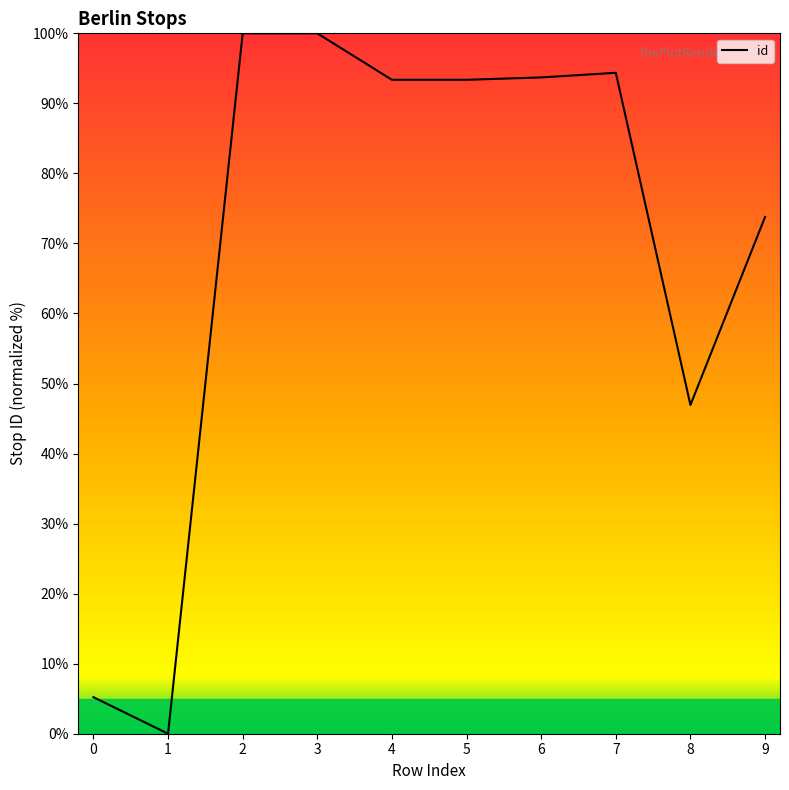

What is the difference between the second highest and second lowest values?

94.8